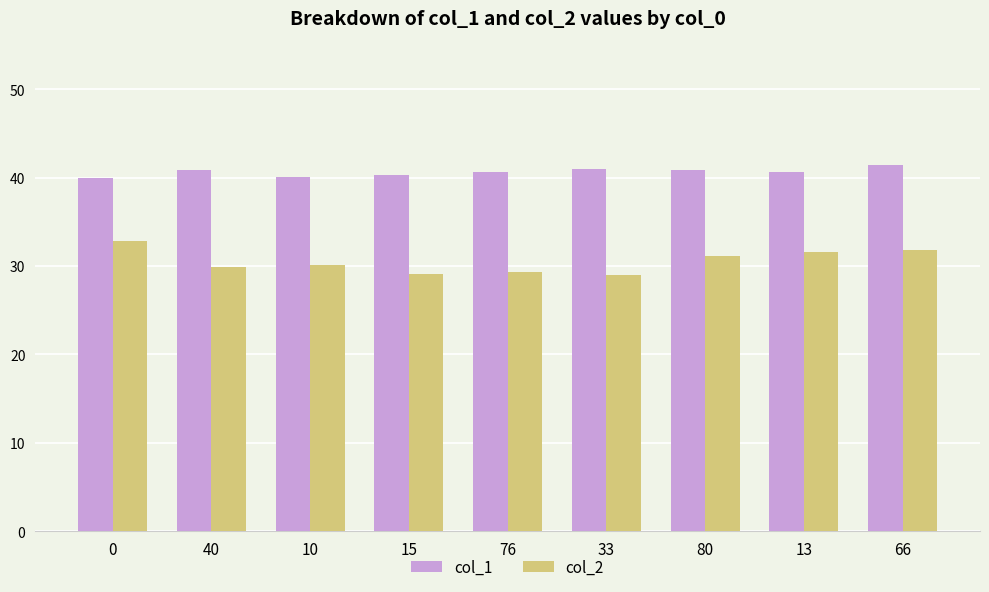

The col_1 series shows 19.2 at 15. True or false?

False